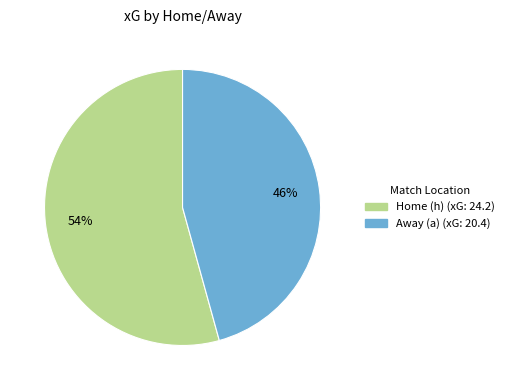

To the nearest percent, what is the average slice percentage?

50%